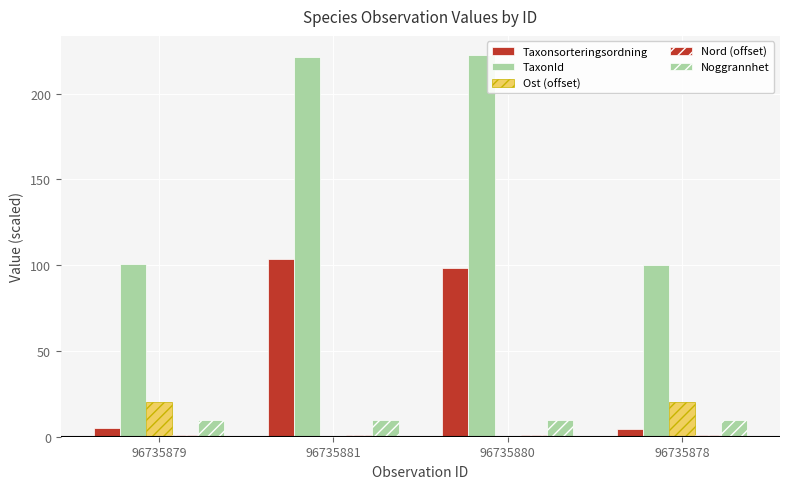

How many categories are shown in the chart?

4